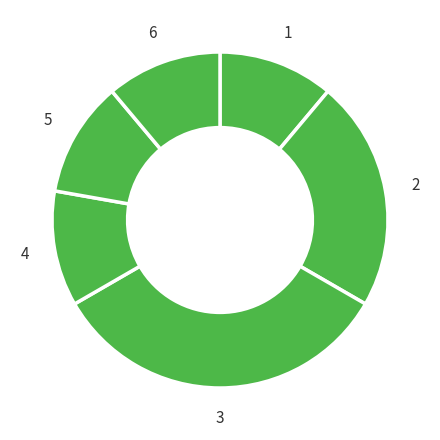

How many segments does this pie chart have?

6